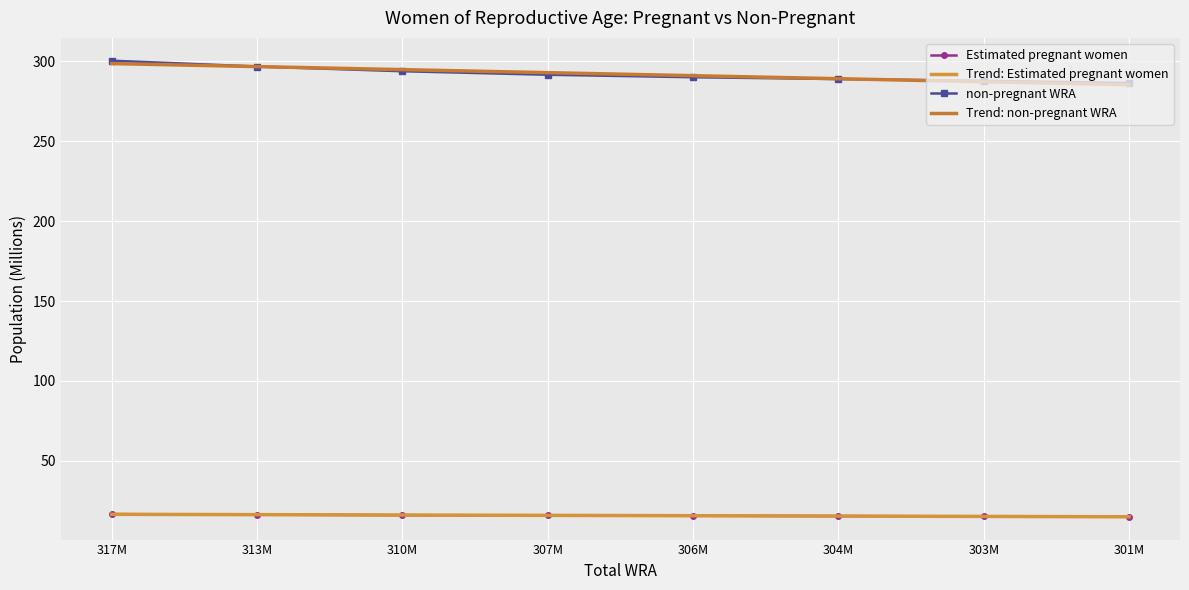

True or false: Trend: Estimated pregnant women has more than 2 points higher than both neighbors.

False